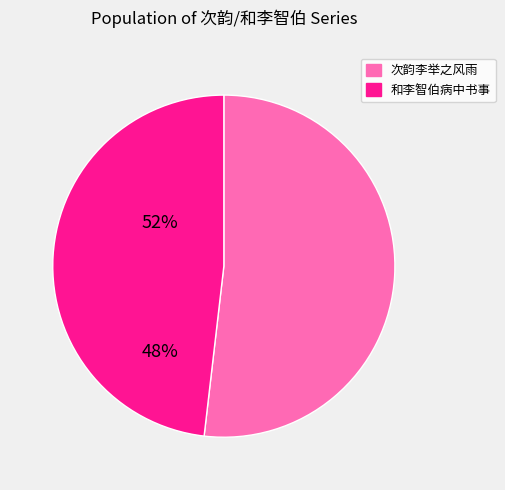

Does any single category account for the majority?

Yes